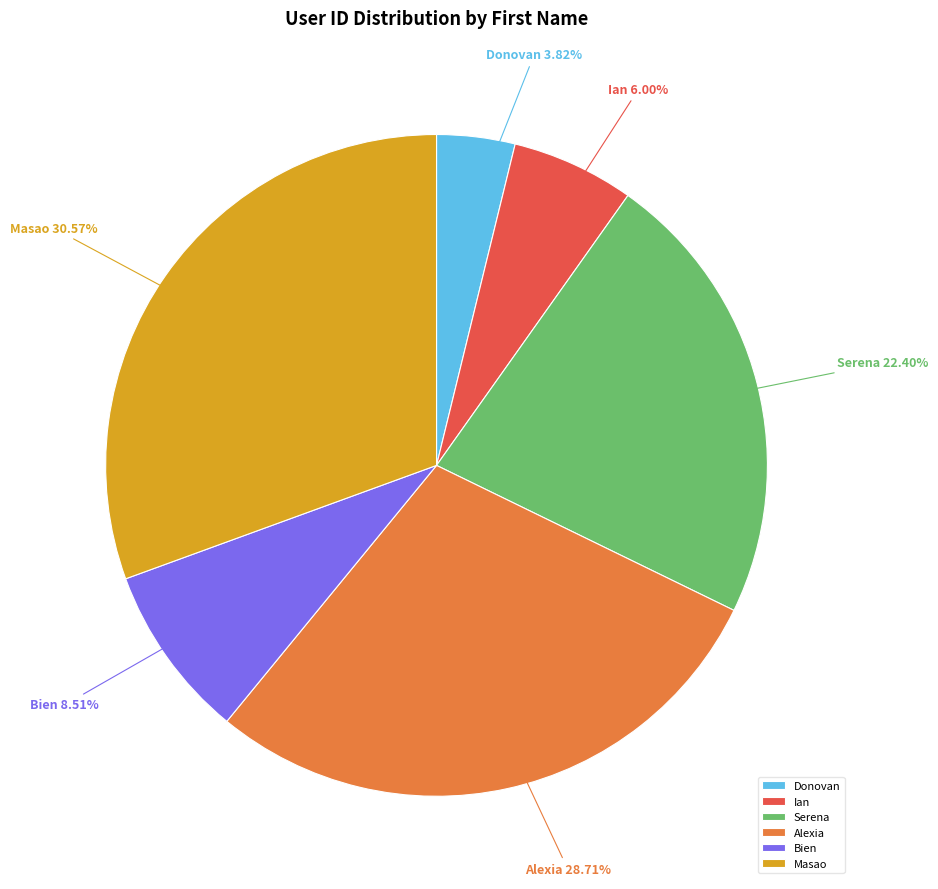

Which has a higher value, Ian or Donovan?

Ian